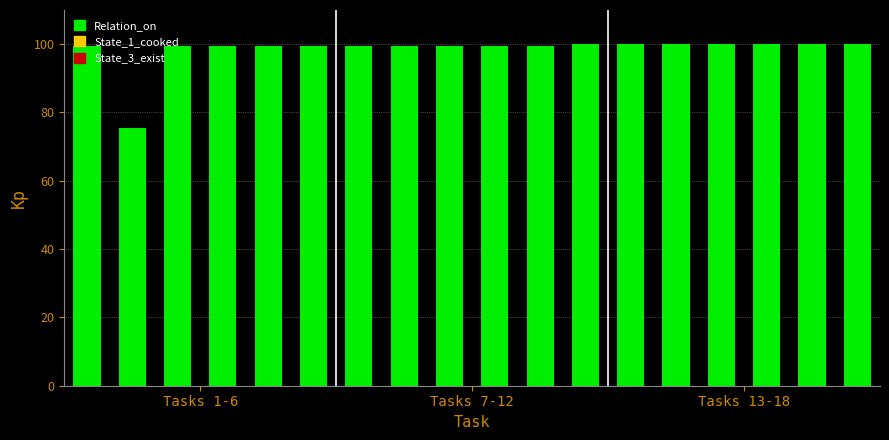

What is the value of the 8th bar from the left?

99.5